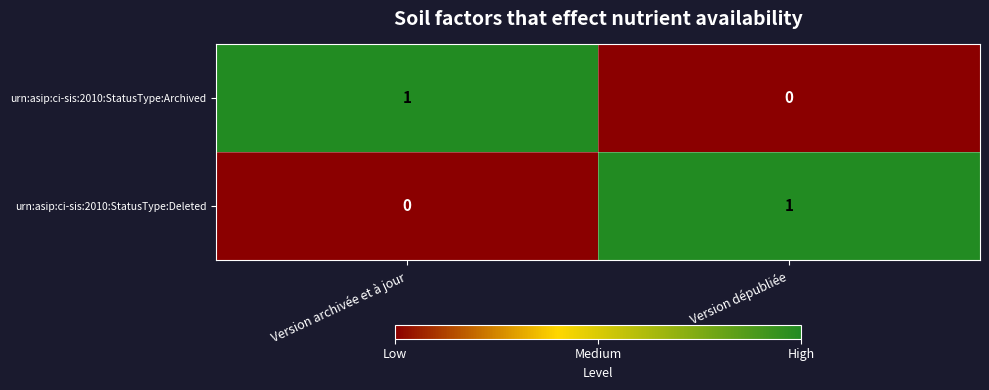

At which label does urn:asip:ci-sis:2010:StatusType:Archived reach its minimum?

Version dépubliée